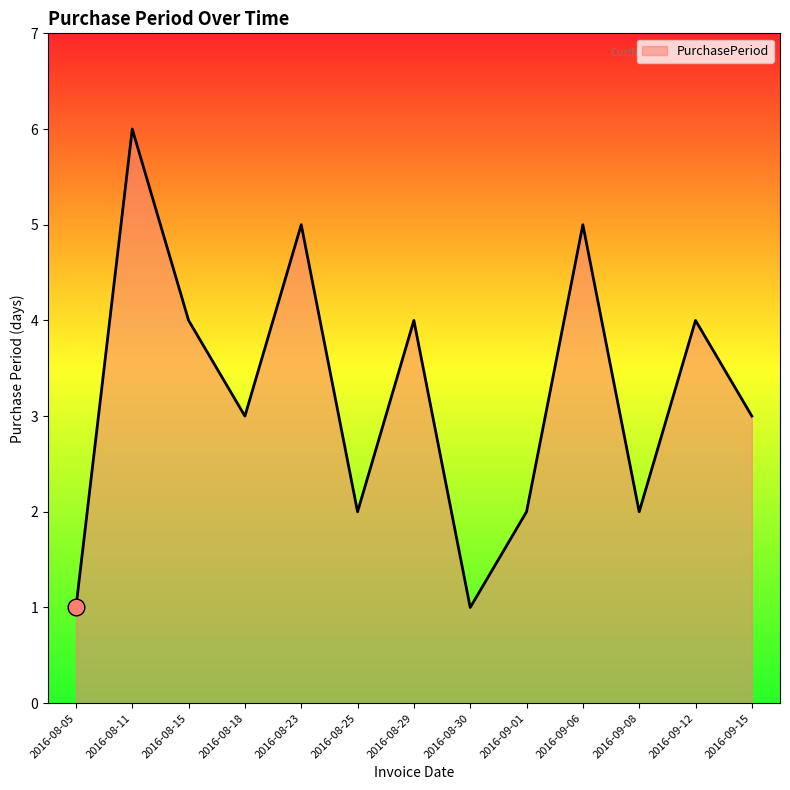

What is the sum of all values?

42